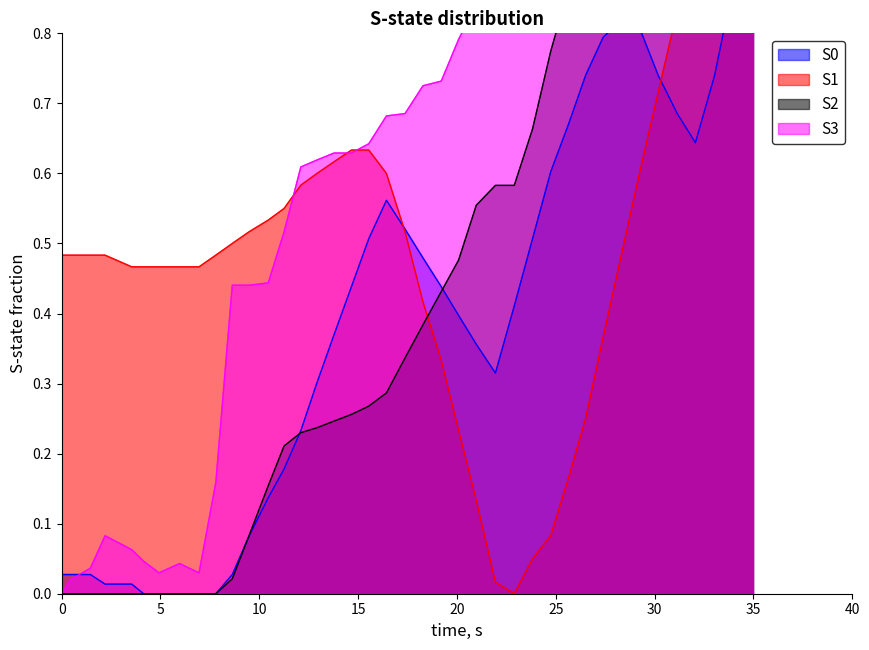

True or false: altitude has more than 2 points higher than both neighbors.

False